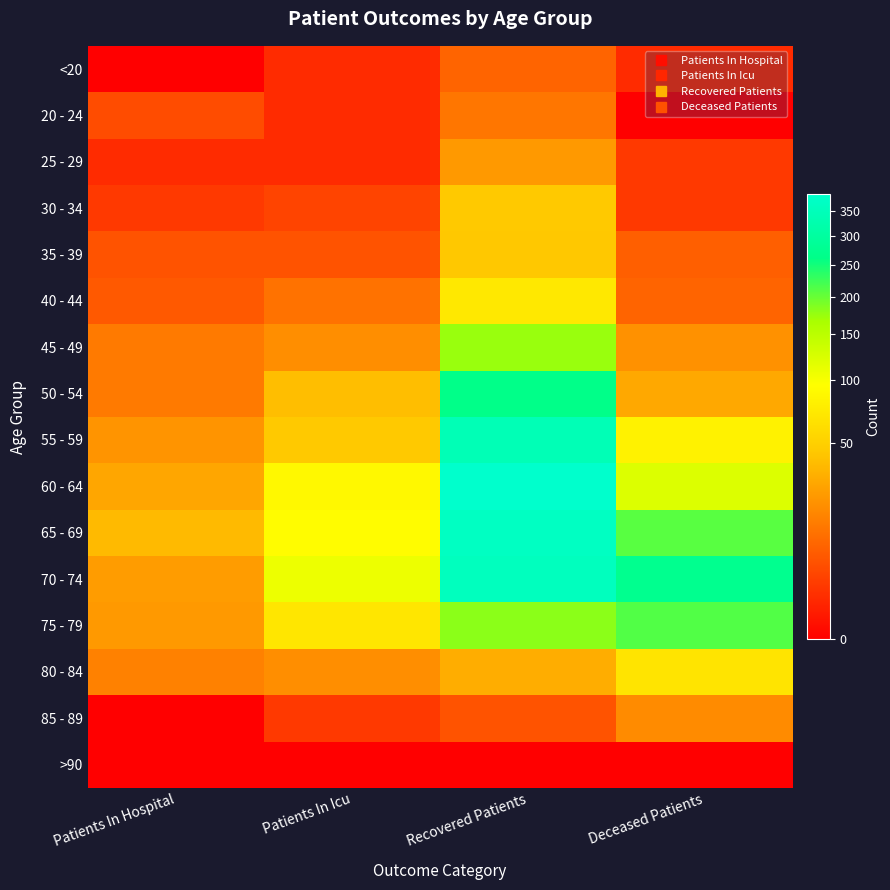

How many series are shown in this chart?

16